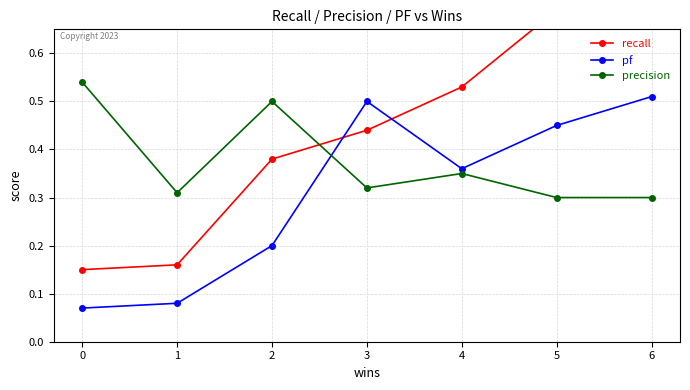

What is the difference between the pf values at 0 and 4?

0.3